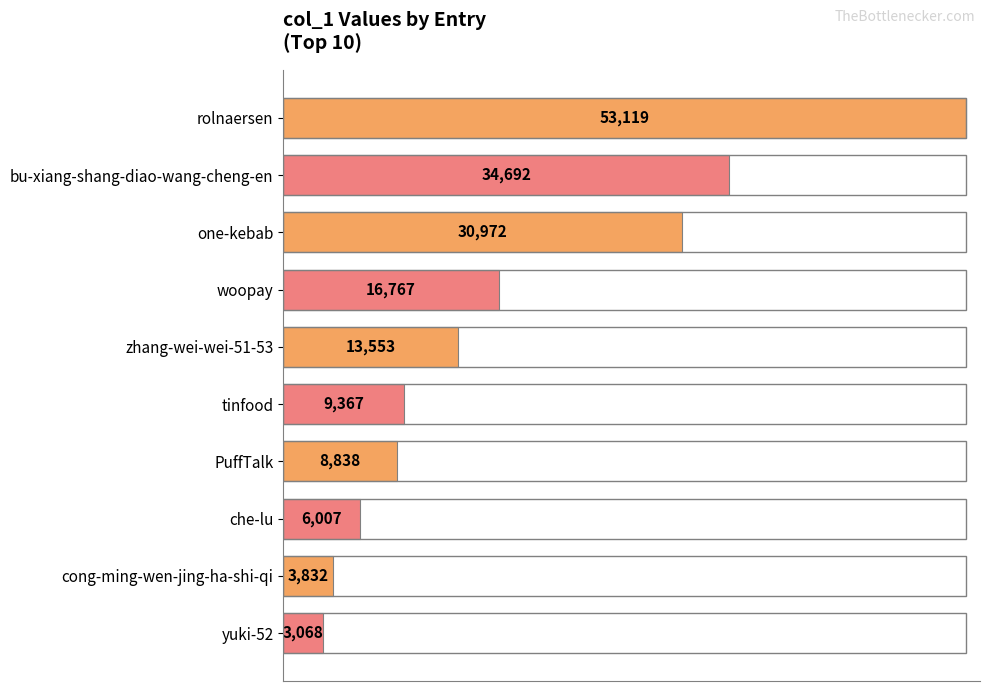

At which label is the value closest to 28093?

one-kebab